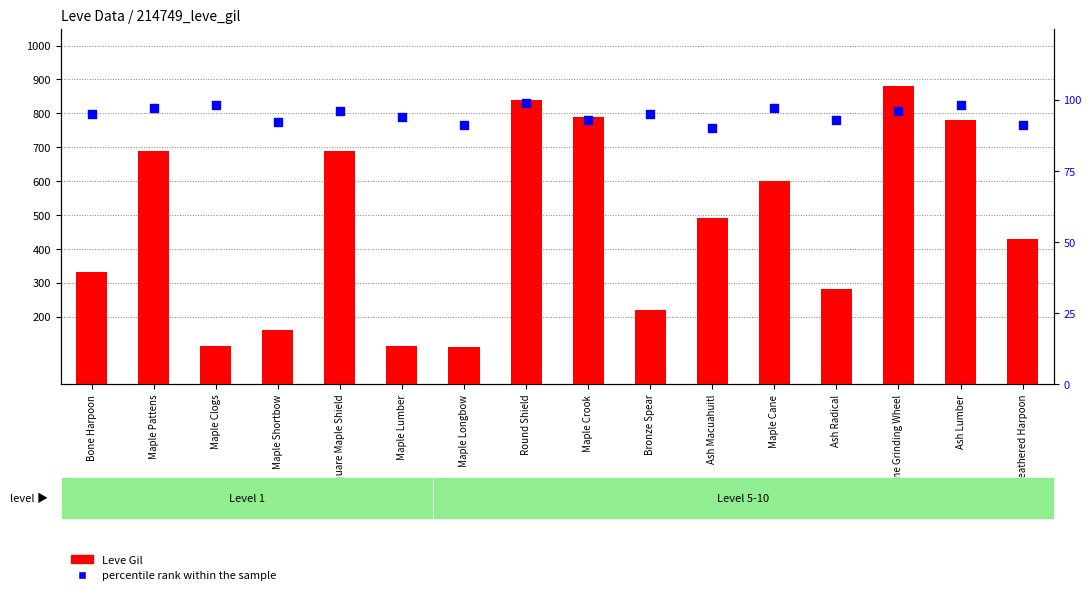

Which series has the largest total across all categories?

Leve Gil